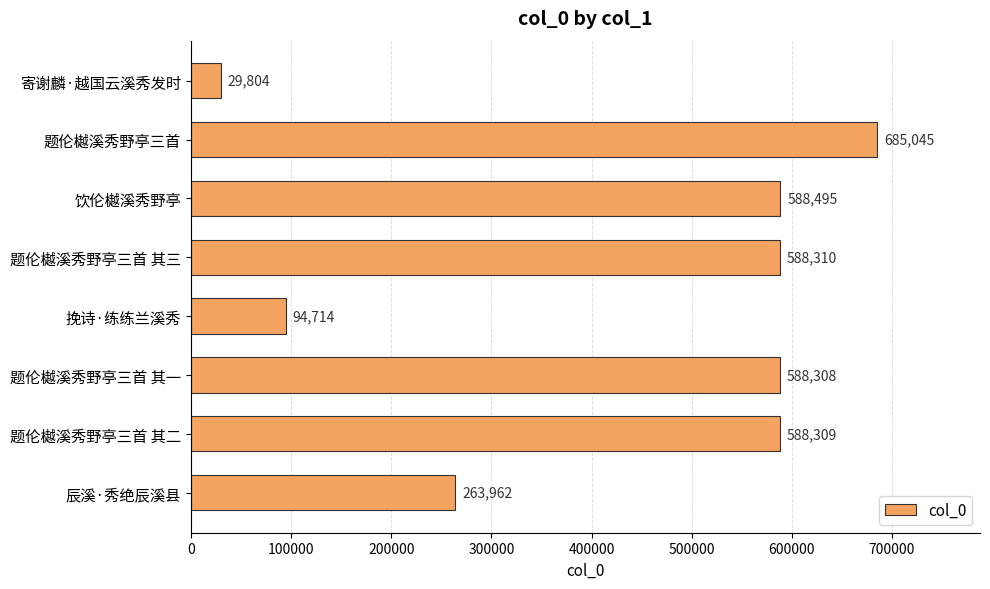

Rank the categories by value from lowest to highest.

寄谢麟·越国云溪秀发时, 挽诗·练练兰溪秀, 辰溪·秀绝辰溪县, 题伦樾溪秀野亭三首 其一, 题伦樾溪秀野亭三首 其二, 题伦樾溪秀野亭三首 其三, 饮伦樾溪秀野亭, 题伦樾溪秀野亭三首